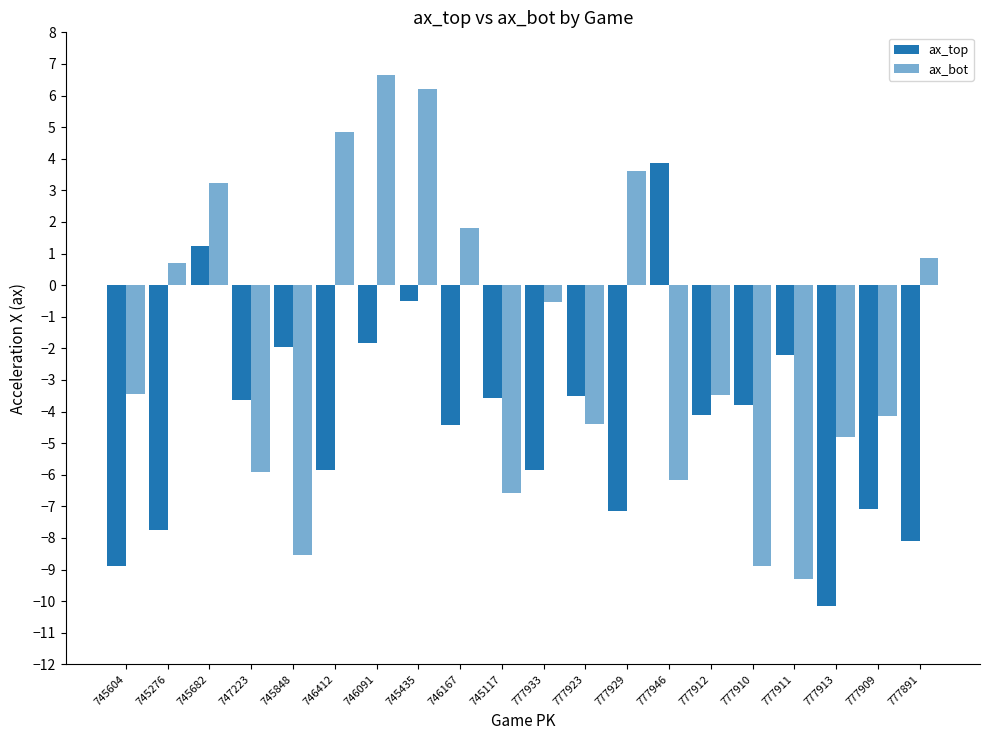

How many series are shown in this chart?

2